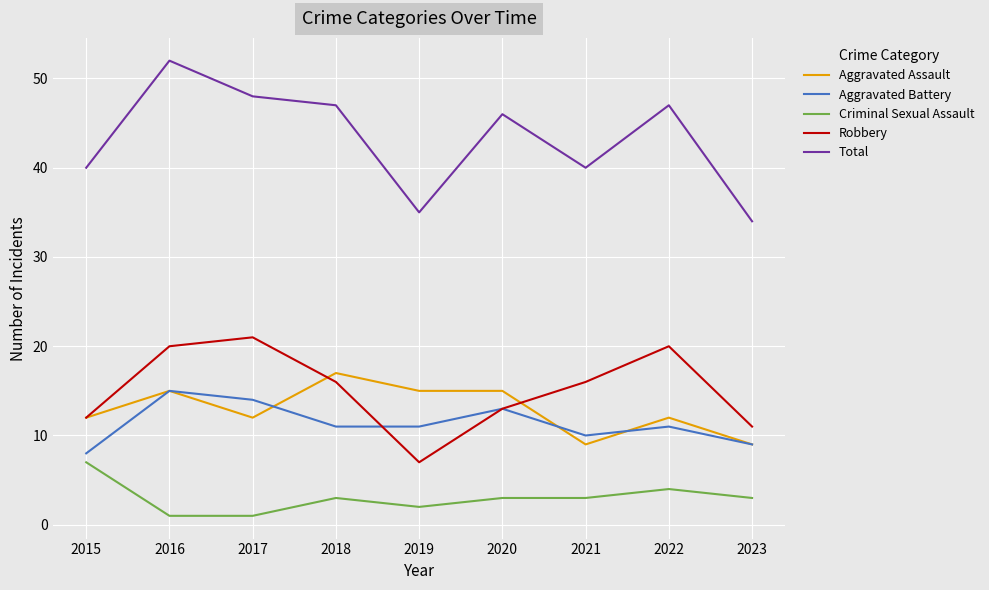

Which series changed the most between 2016 and 2018?

Total